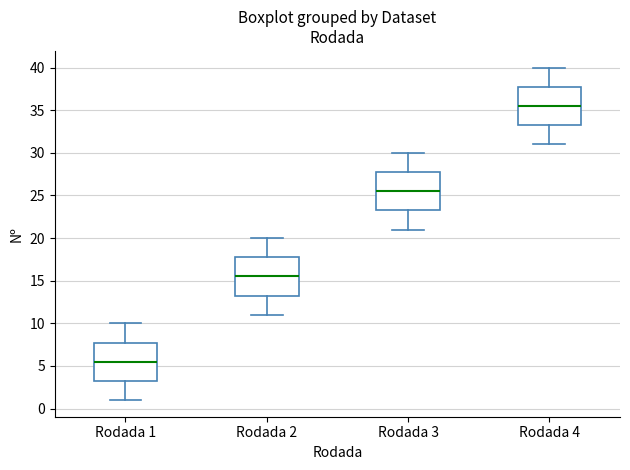

Where does the lower whisker of the box for Rodada 3 end on the y-axis? The values are not printed on the chart, so give them approximately, as read against the axis.

21.0